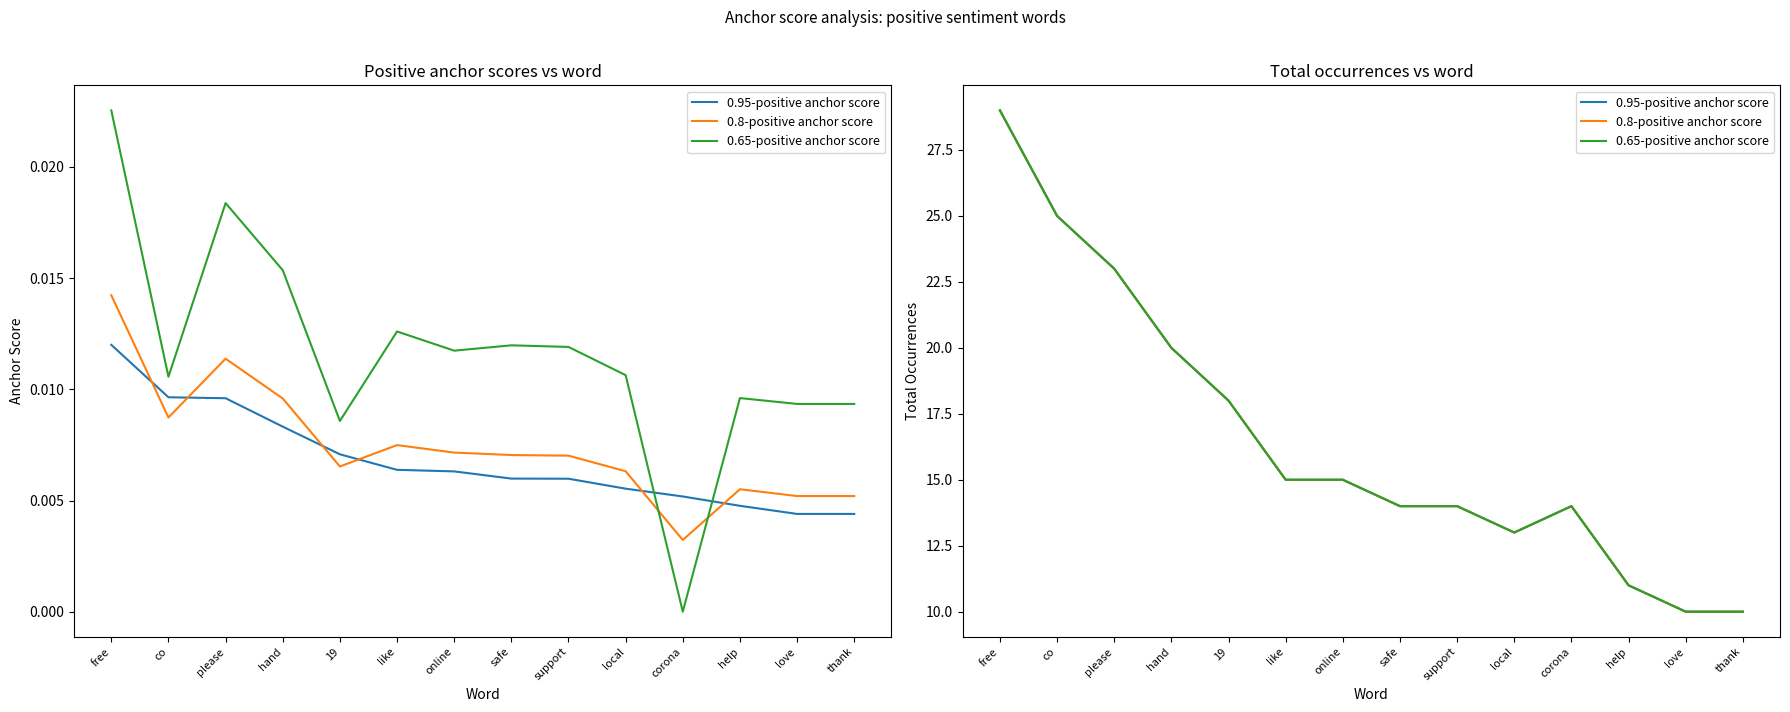

Which series has the widest spread of values?

0.95-positive anchor score